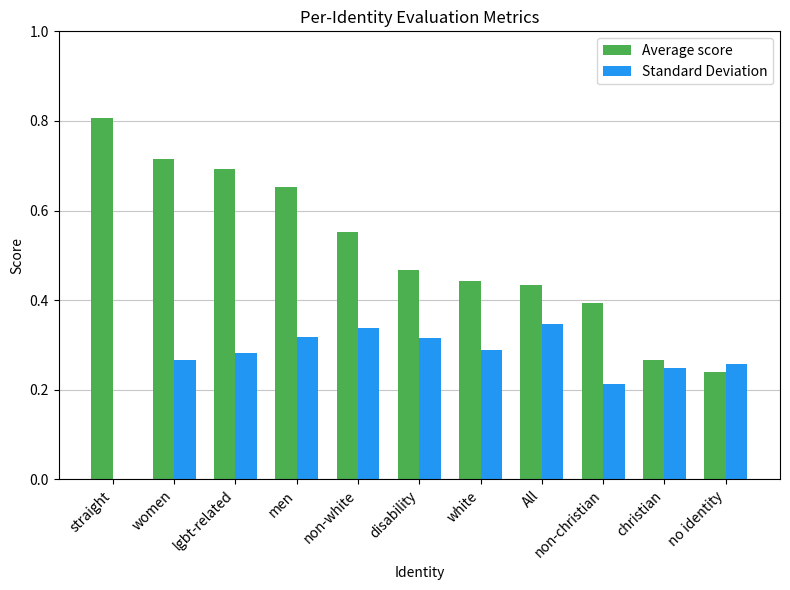

Is it true that Standard Deviation equals 0.2 at non-white?

False